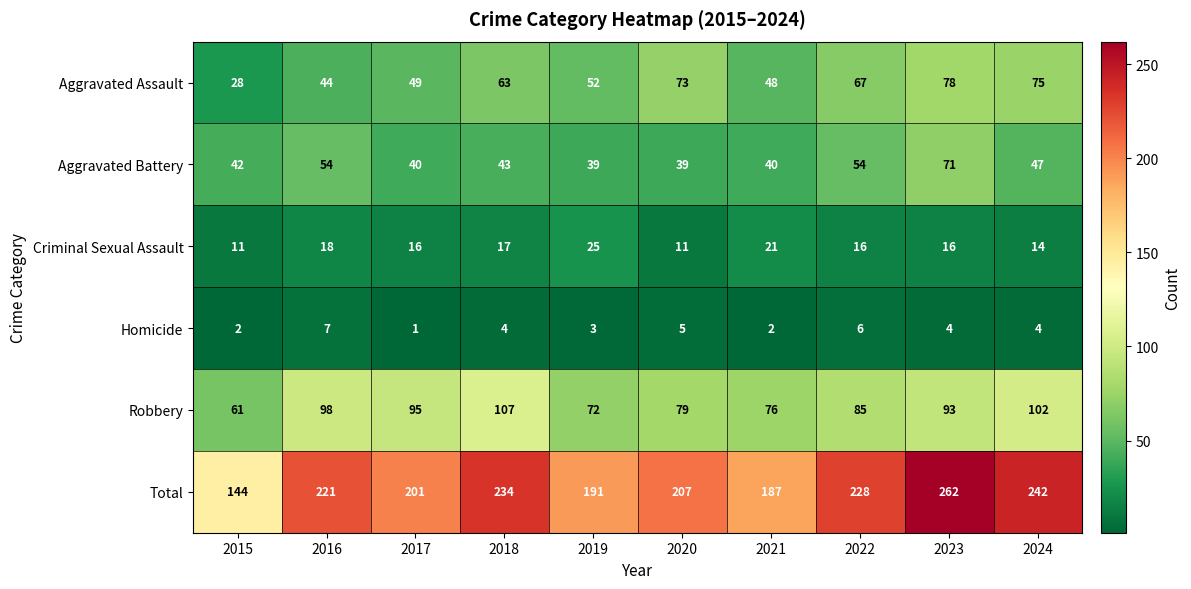

What is the difference between the highest and lowest values at 2016?

214